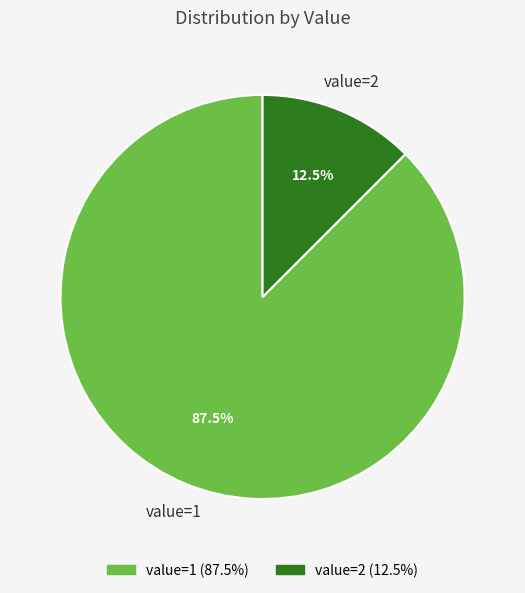

Count the number of slices in the pie.

2